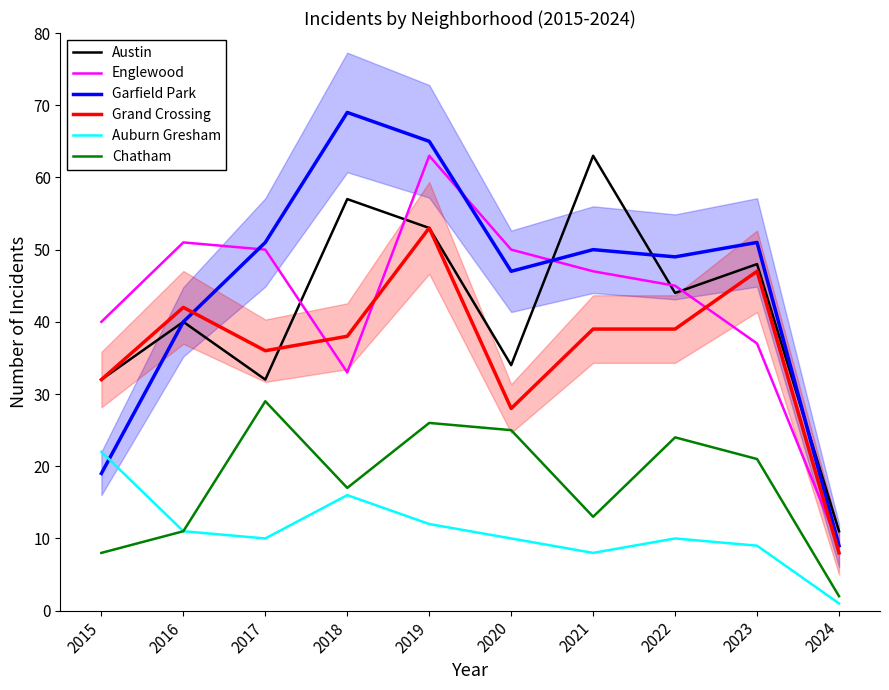

At which category does Englewood reach its first local peak?

2016